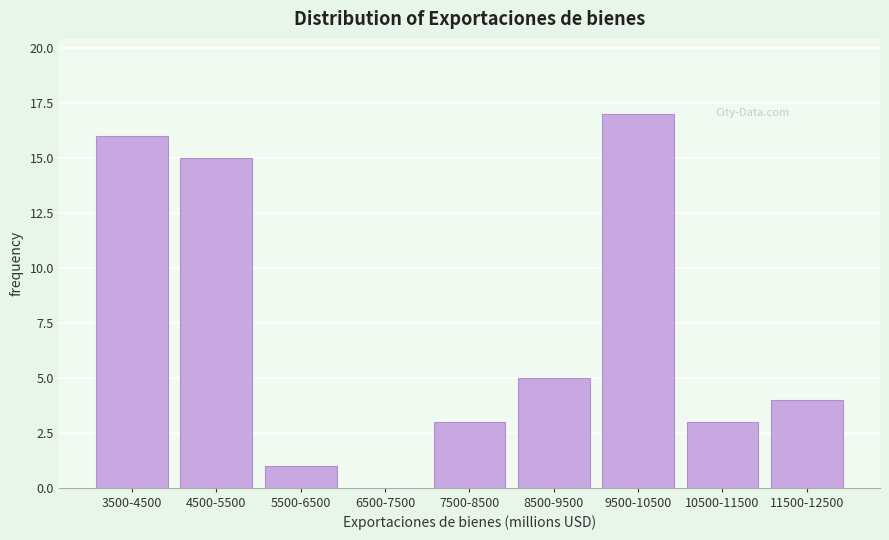

Reading left to right, transcribe all the data shown in this chart.

3500-4500=16	4500-5500=15	5500-6500=1	6500-7500=0	7500-8500=3	8500-9500=5	9500-10500=17	10500-11500=3	11500-12500=4